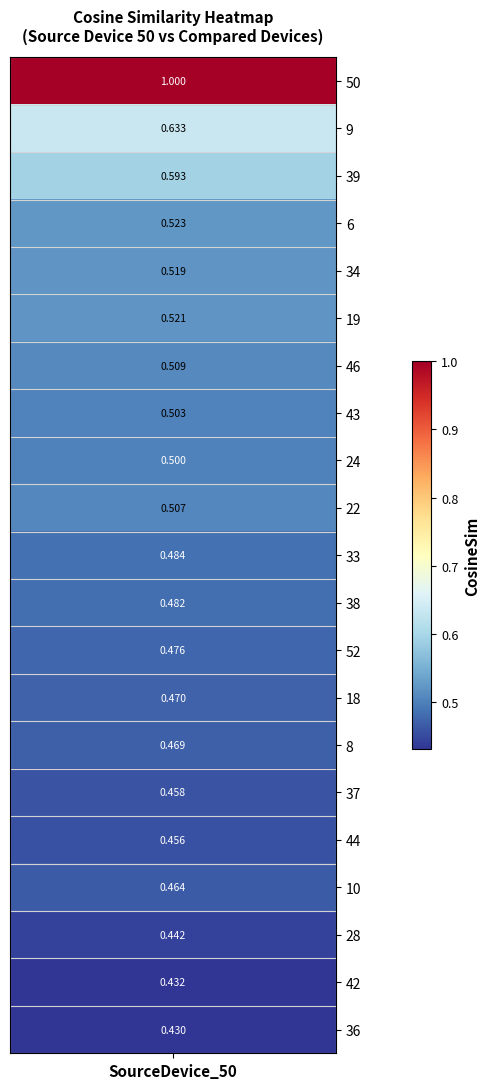

What is the sum of the values at 5 and 18?

1.0